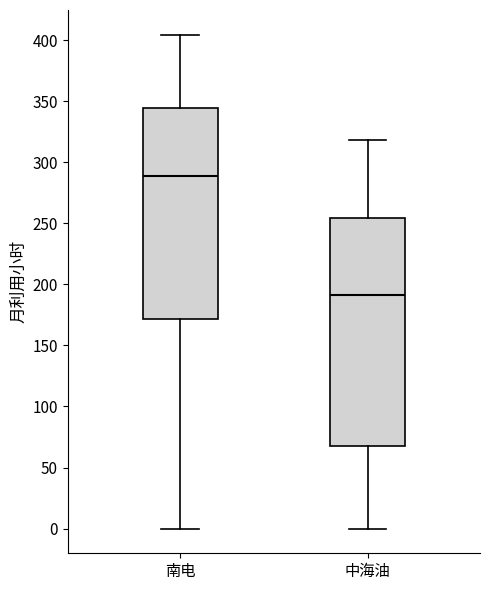

Reading left to right, read every box against the y-axis: the position of its median line, the range the box covers, and the ends of its whiskers. The values are not printed on the chart, so give them approximately, as read against the axis.

南电: median 290, box 170 to 345, whiskers 0 to 405
中海油: median 190, box 70 to 255, whiskers 0 to 320